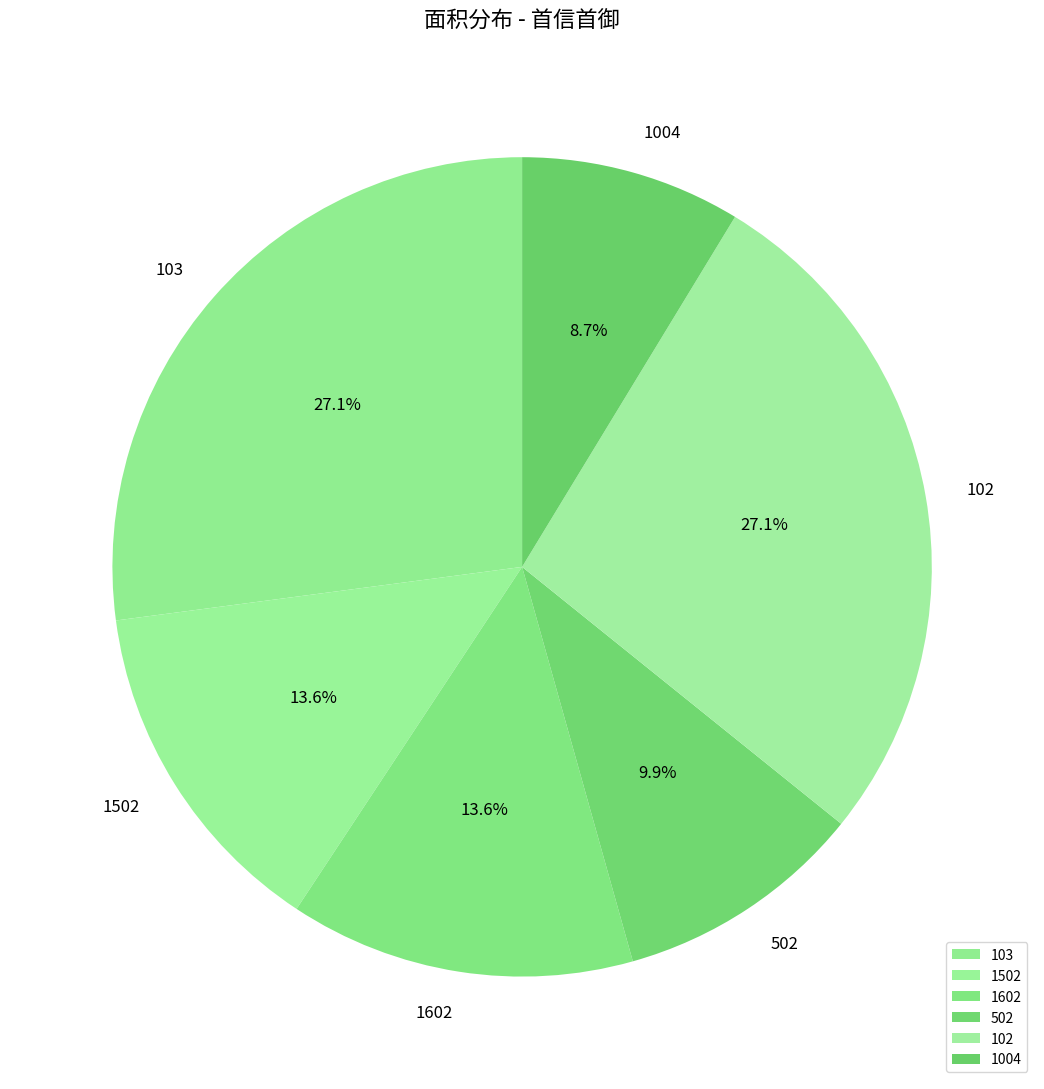

Which has a higher value, 1004 or 103?

103